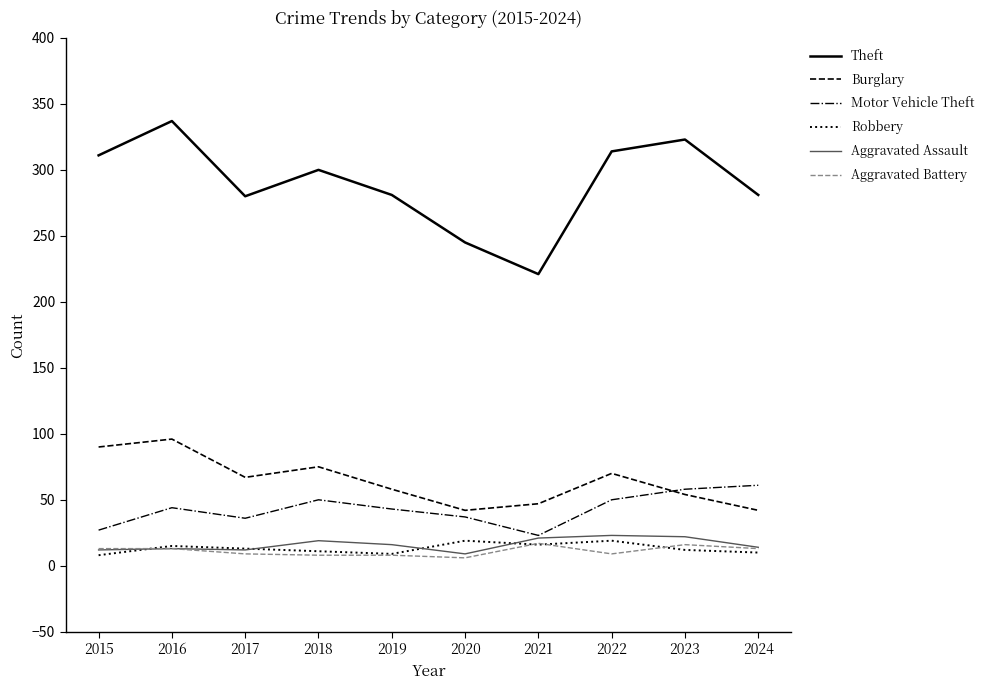

True or false: Theft has a value of 281 at 2019.

True